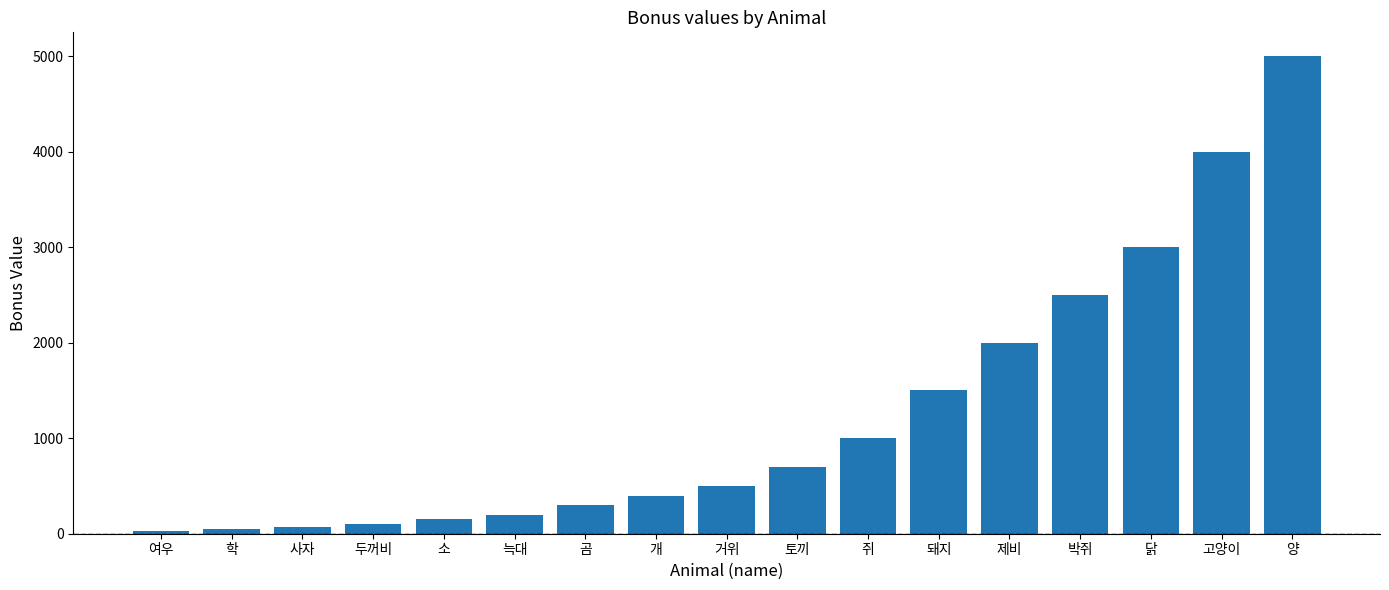

What is the label of the 2nd bar from the right?

고양이